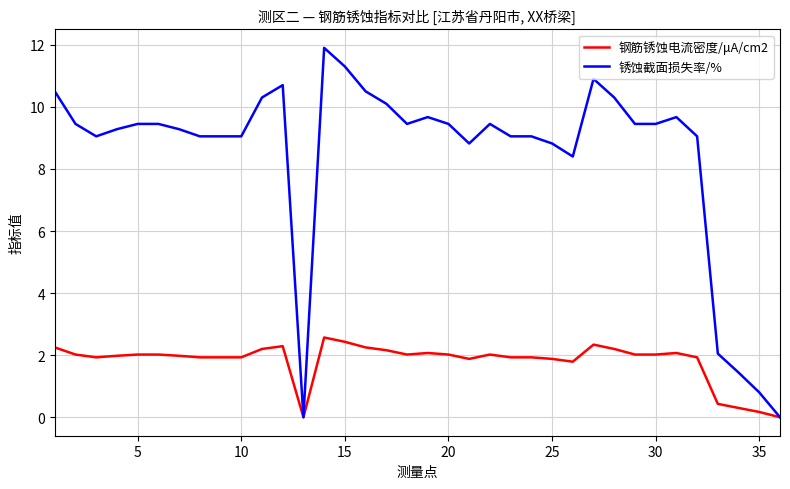

Which series has the largest range (max minus min)?

锈蚀截面损失率/%